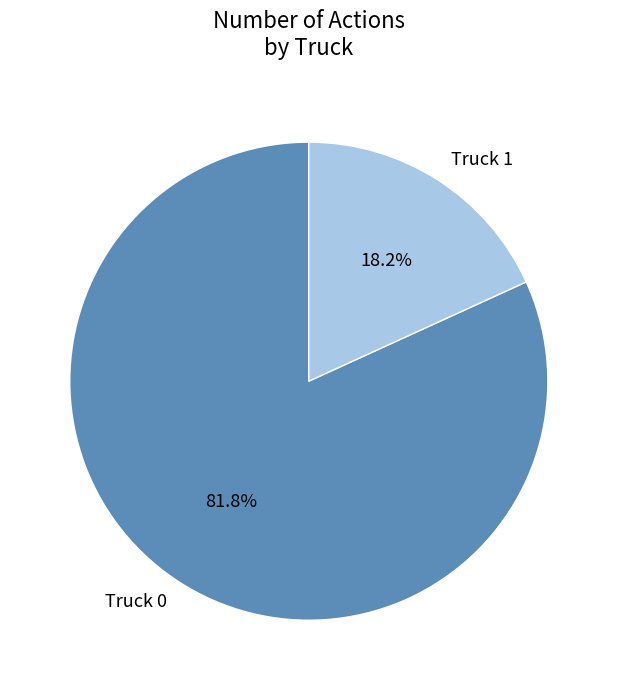

Is there a majority slice in this chart?

Yes